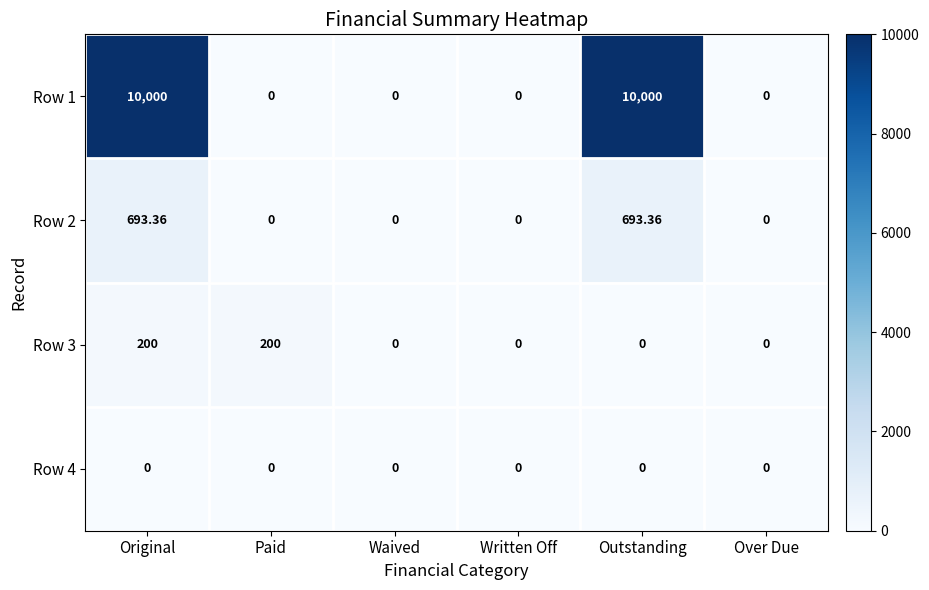

At which category is the sum across all series the highest?

Original